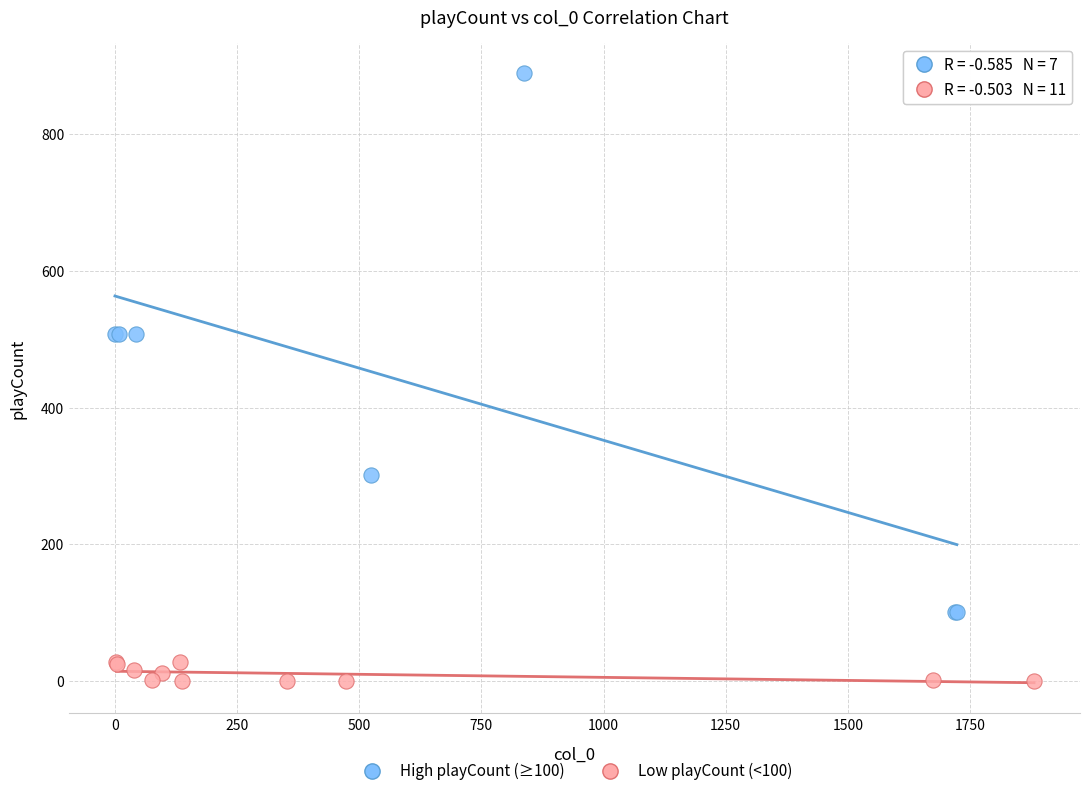

Which series reaches the minimum Y coordinate?

Low playCount (<100)